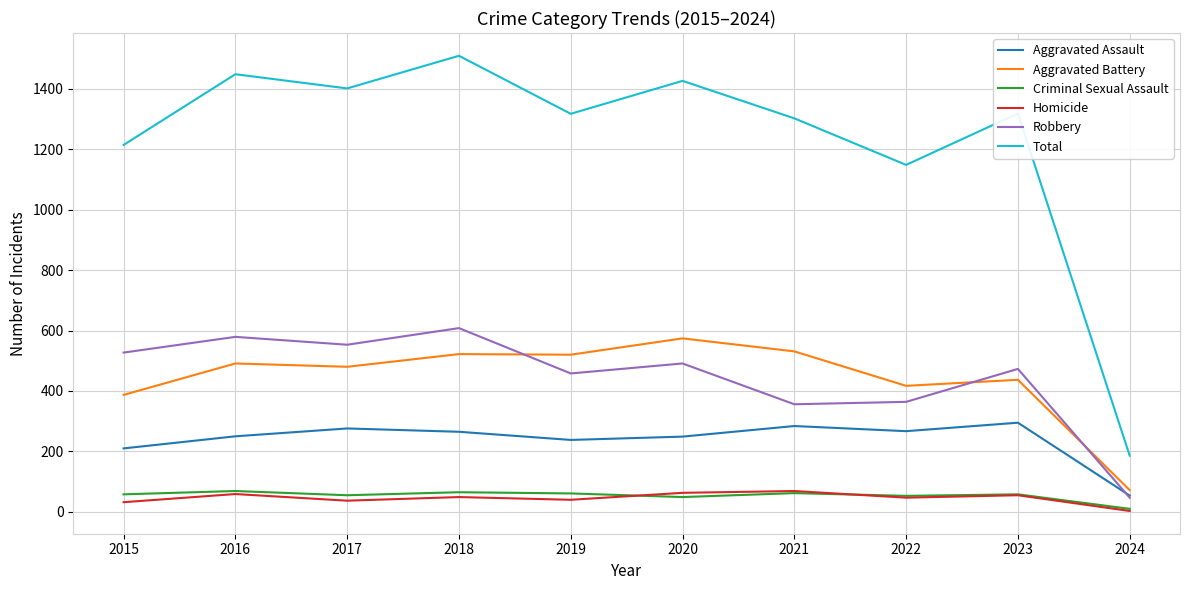

Is it true that Robbery equals 213 at 2016?

False